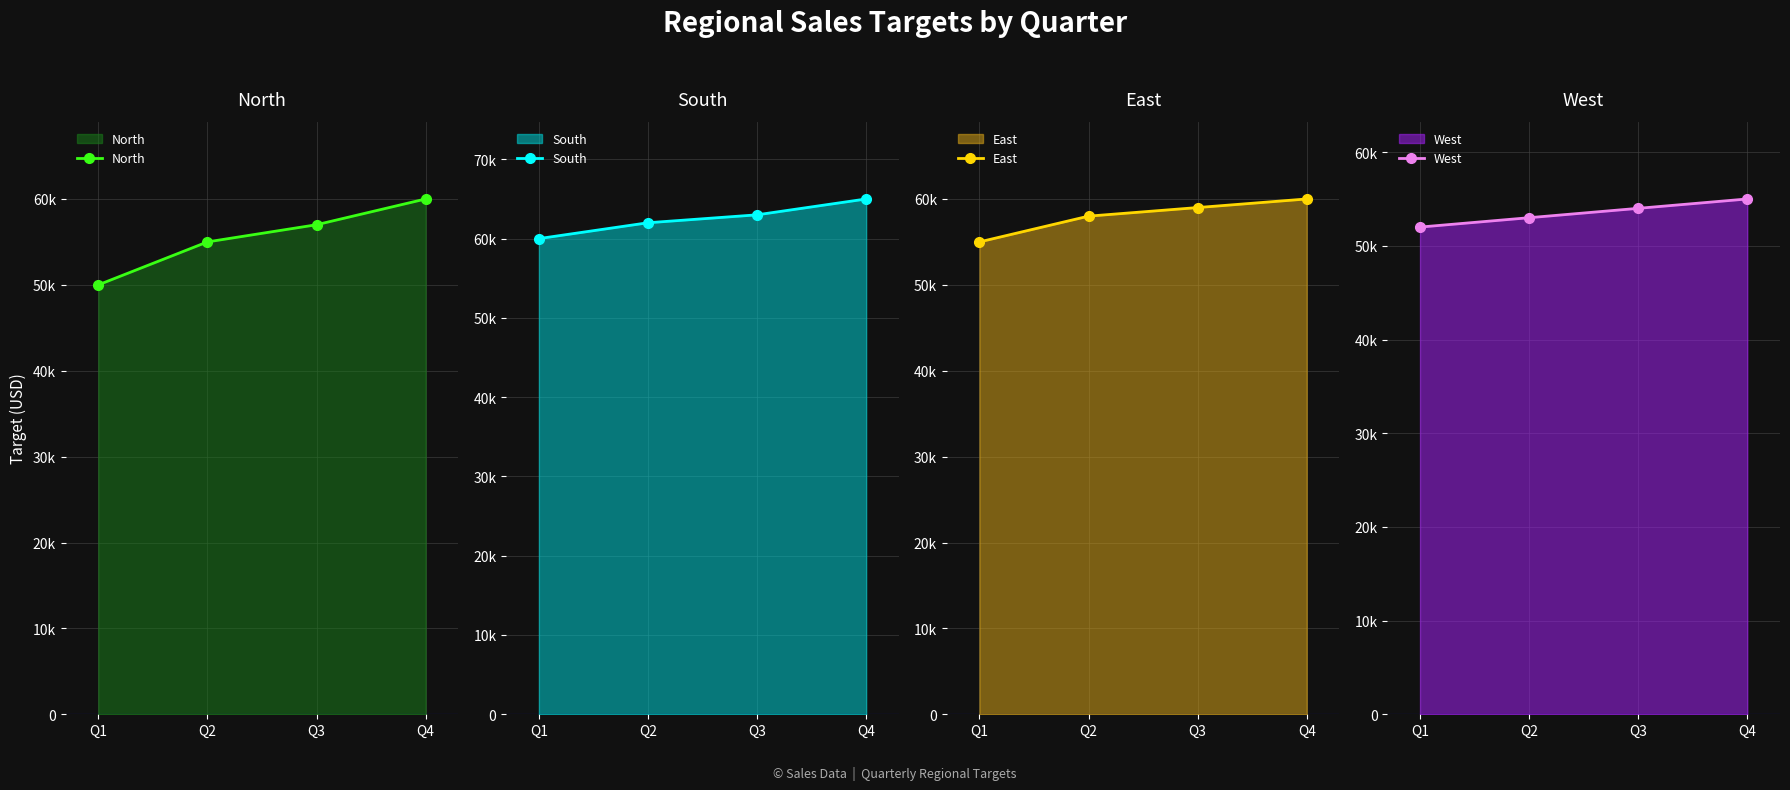

Is the value of North at Q2 greater than the value of West at Q2?

Yes